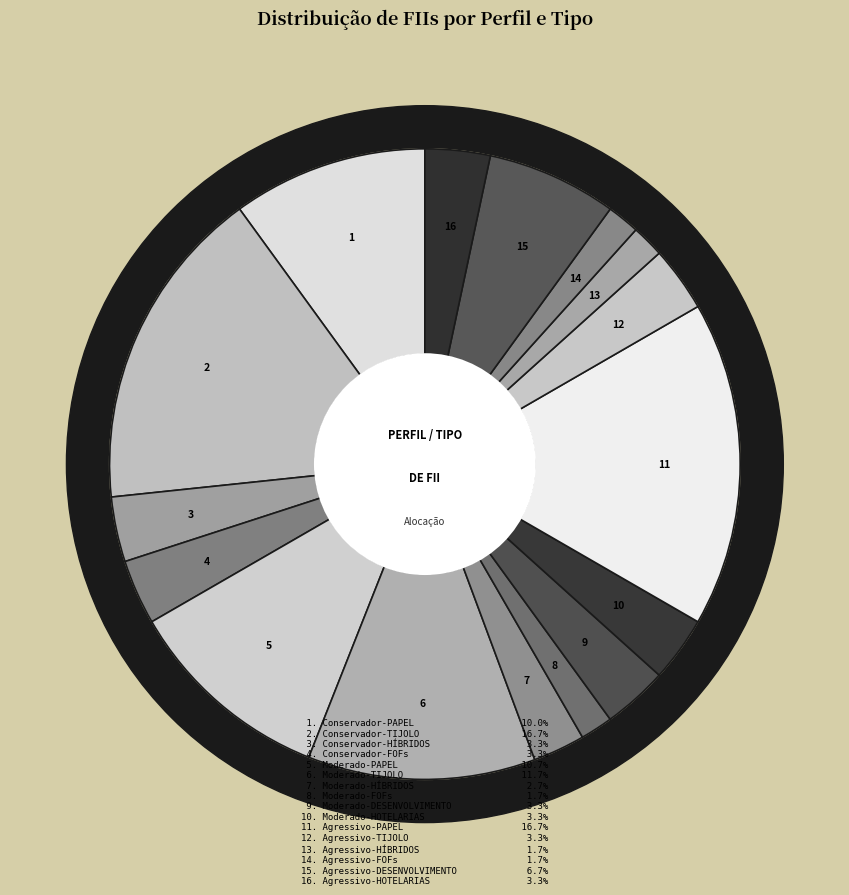

Rank the categories by value from lowest to highest.

Moderado-FOFs, Agressivo-HÍBRIDOS, Agressivo-FOFs, Moderado-HÍBRIDOS, Conservador-HÍBRIDOS, Conservador-FOFs, Moderado-DESENVOLVIMENTO, Moderado-HOTELARIAS, Agressivo-TIJOLO, Agressivo-HOTELARIAS, Agressivo-DESENVOLVIMENTO, Conservador-PAPEL, Moderado-PAPEL, Moderado-TIJOLO, Conservador-TIJOLO, Agressivo-PAPEL